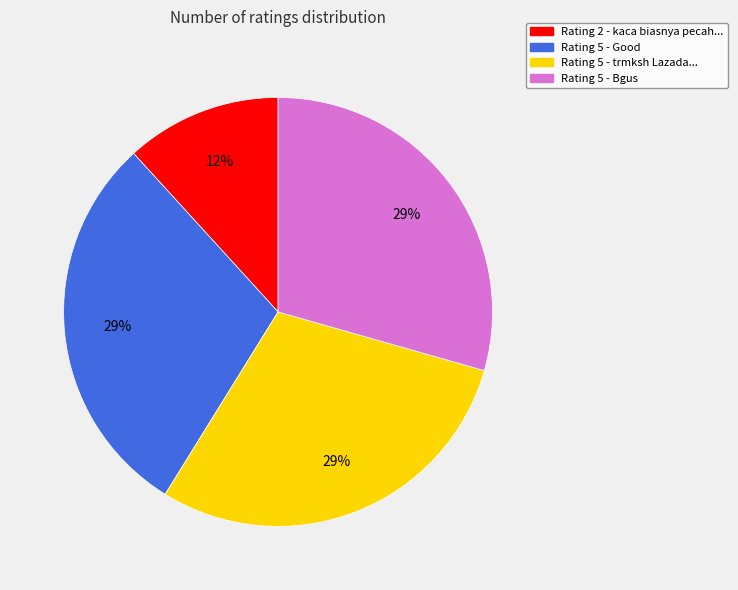

To the nearest percent, what is the average slice percentage?

25%